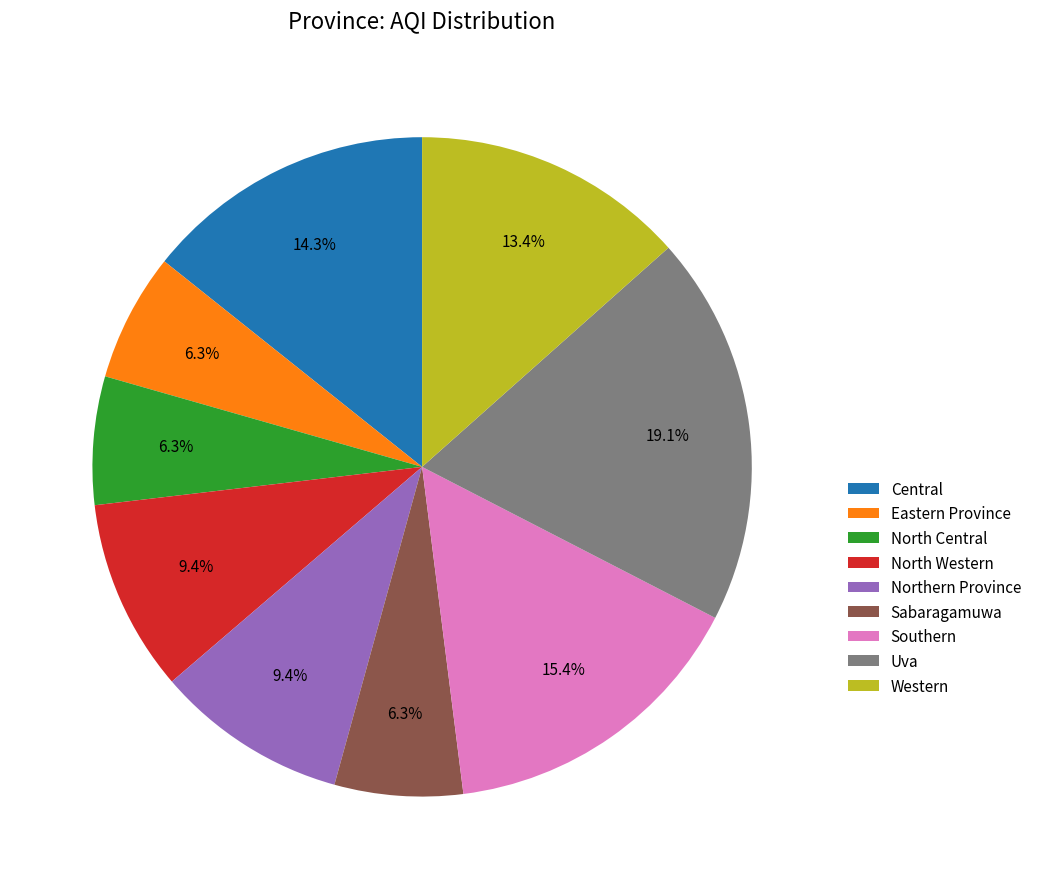

Which has a higher value, Western or Eastern Province?

Western